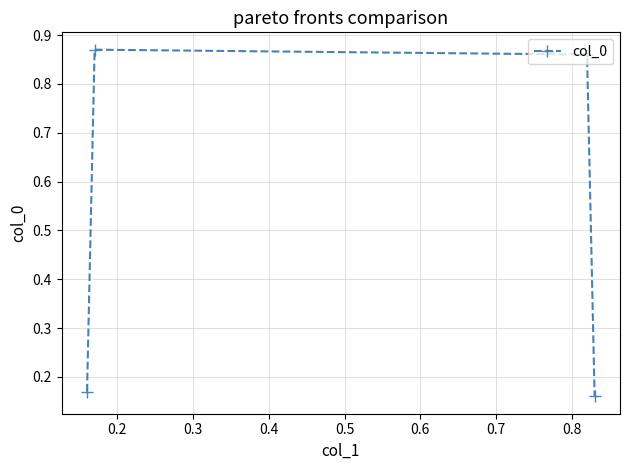

Is this an area chart (filled region under the line)?

No